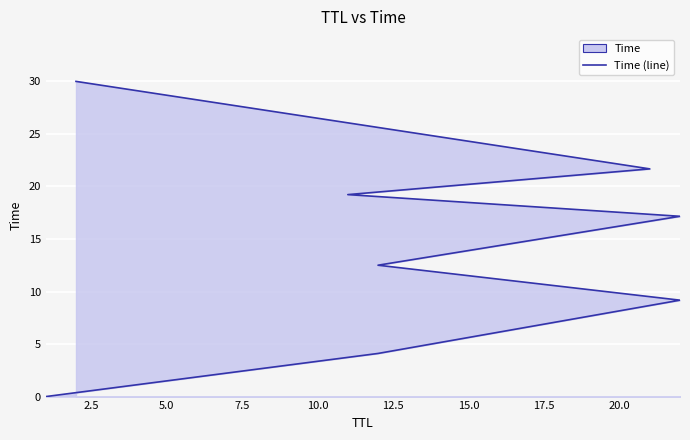

What is the sum of the values at 12.5 and 5.0?

28.4